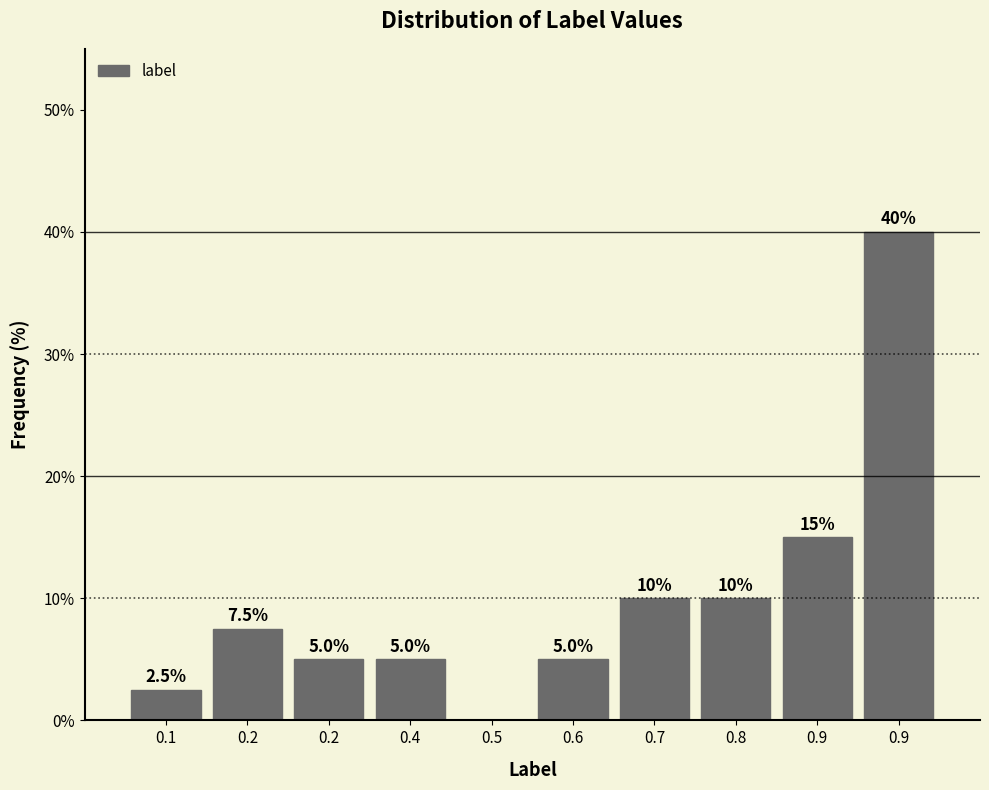

How many values are above zero?

9